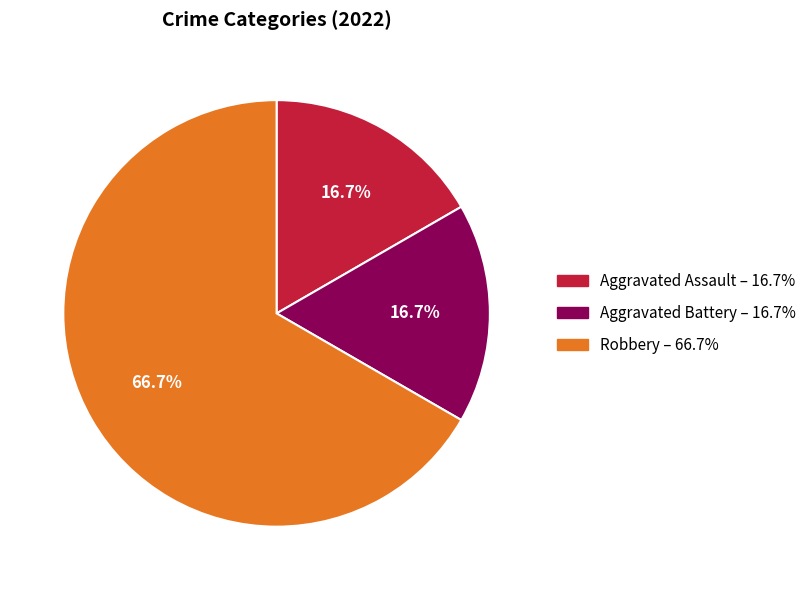

How many slices are in this pie chart?

3